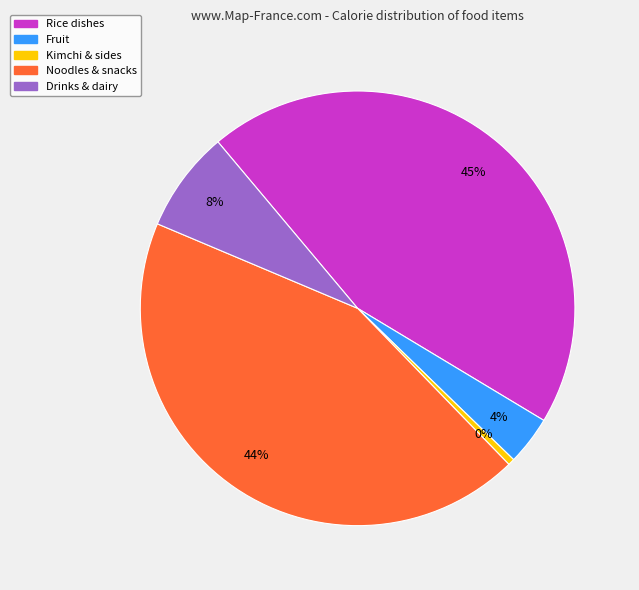

To the nearest percent, what is the average slice percentage?

20%